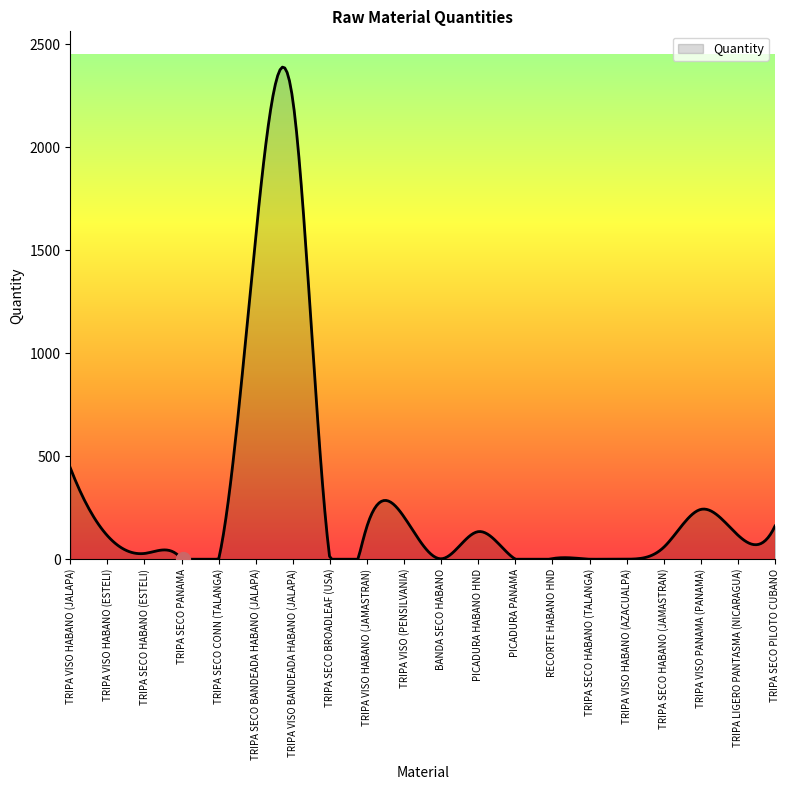

What is the maximum value shown in the chart?

2389.0